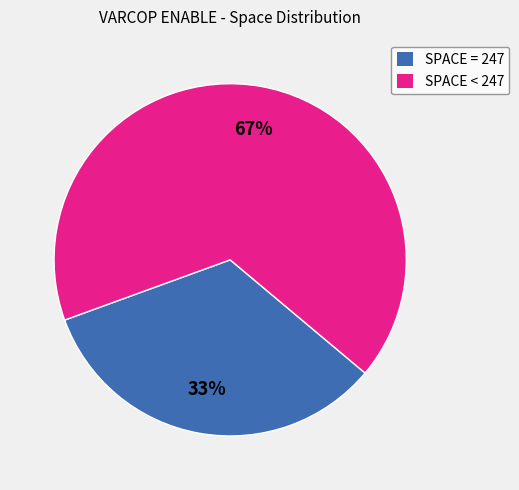

To the nearest percent, what percentage of the pie is SPACE = 247?

33%